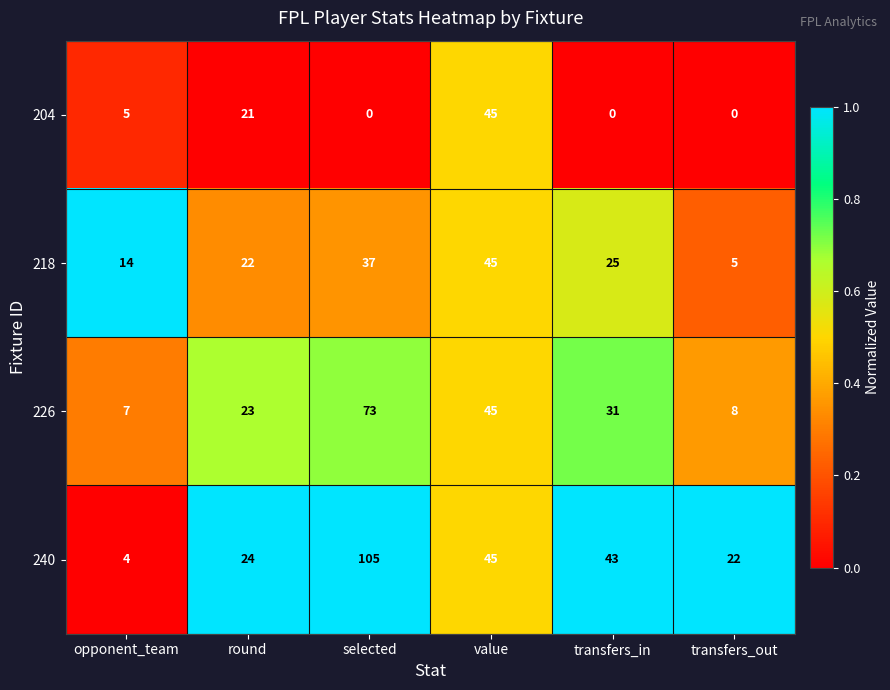

Between round and selected, which series saw the biggest shift?

240